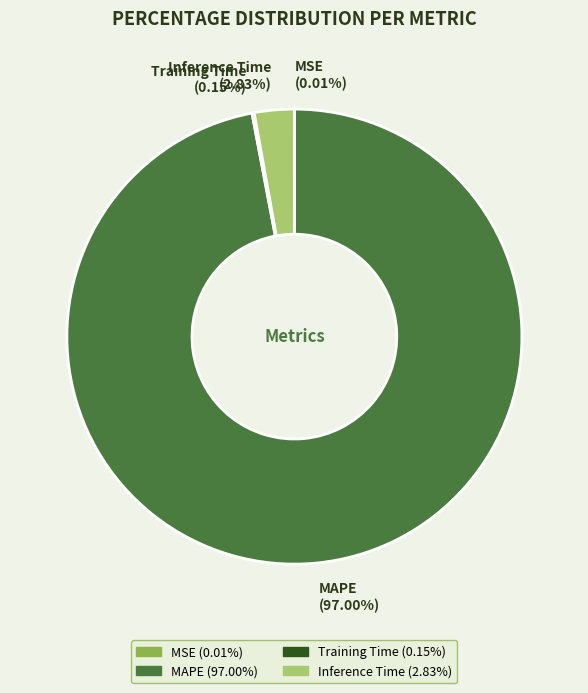

Which slice is the largest?

MAPE